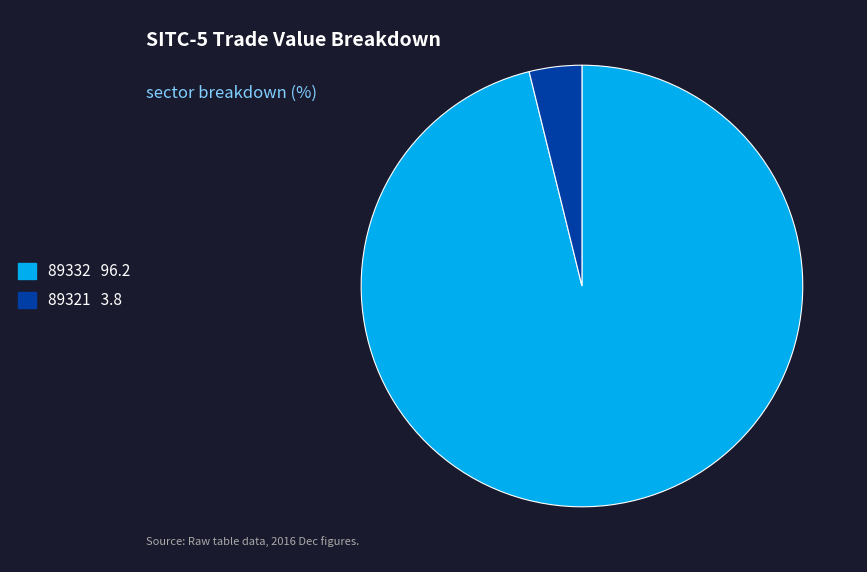

Rank the categories by value from highest to lowest.

89332, 89321